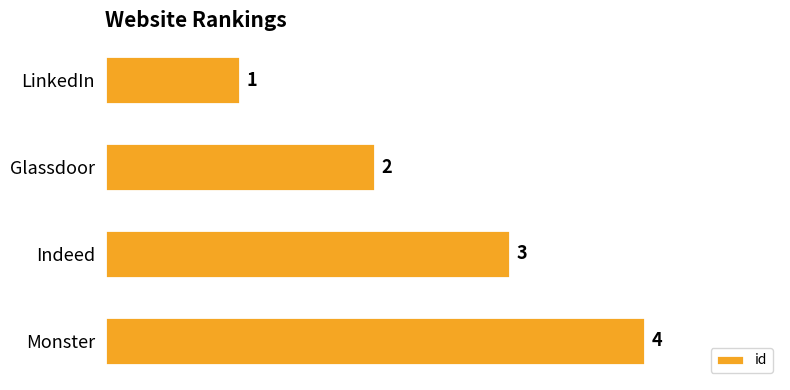

Which category has the highest value across all series?

Monster